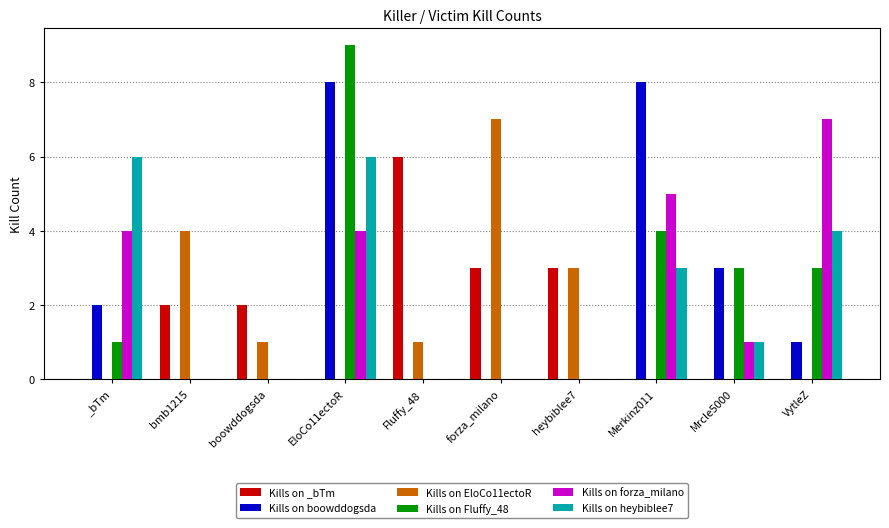

At which category is the sum across all series the highest?

EloCo11ectoR